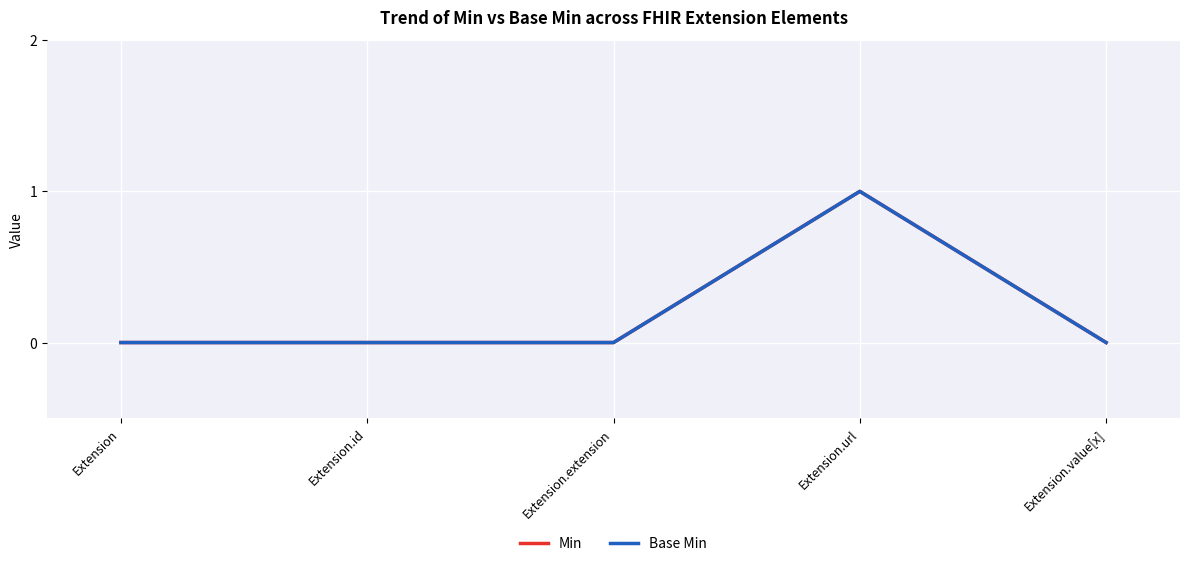

What is the sum of all Base Min values?

1